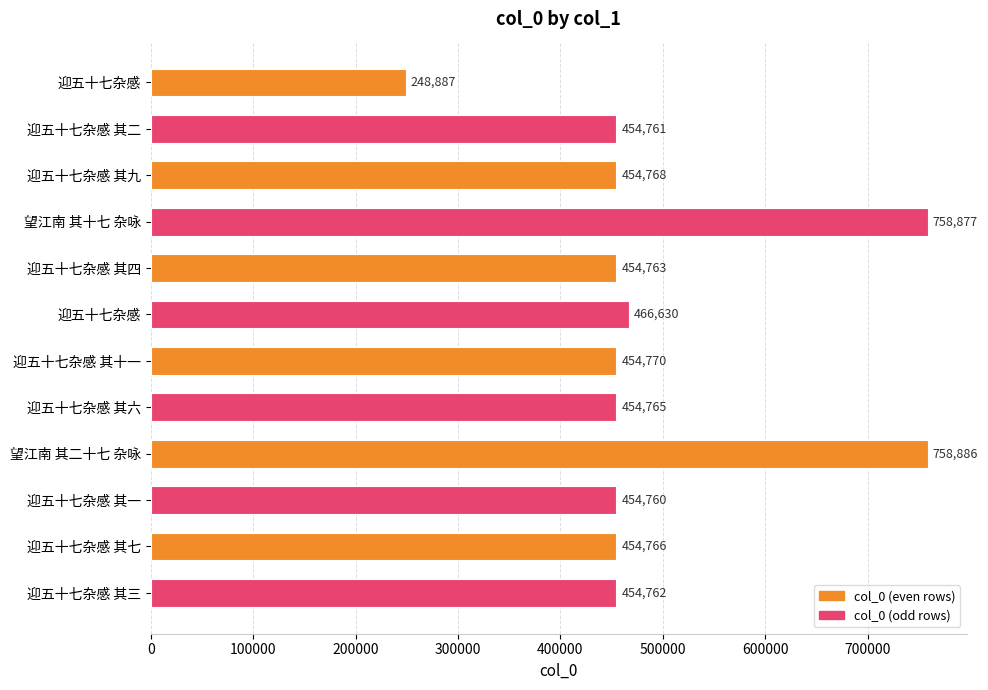

What is the difference between the maximum and minimum values?

509999